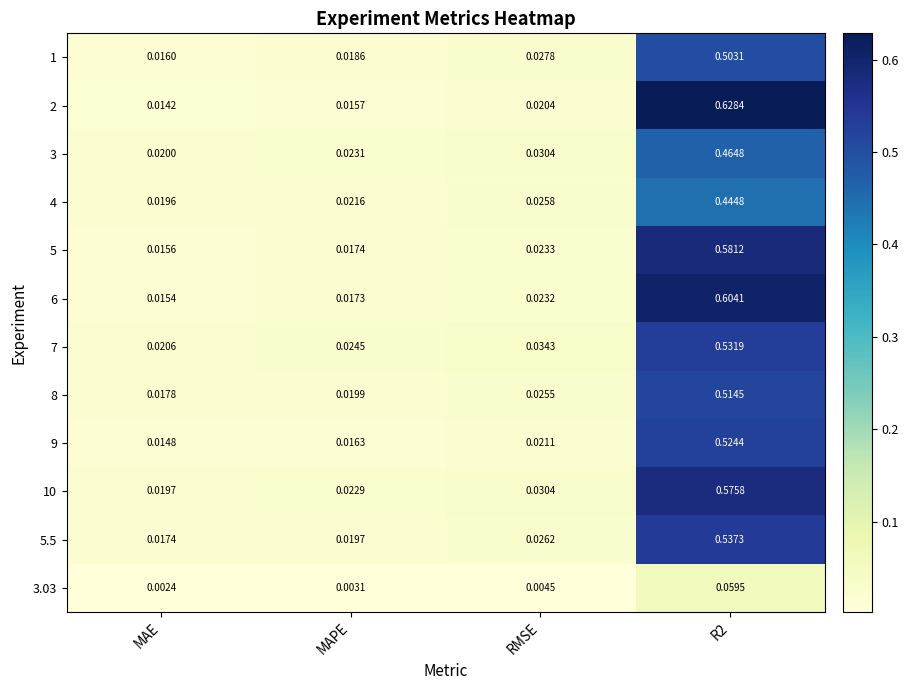

Where is 5 nearest to the value 0?

MAE